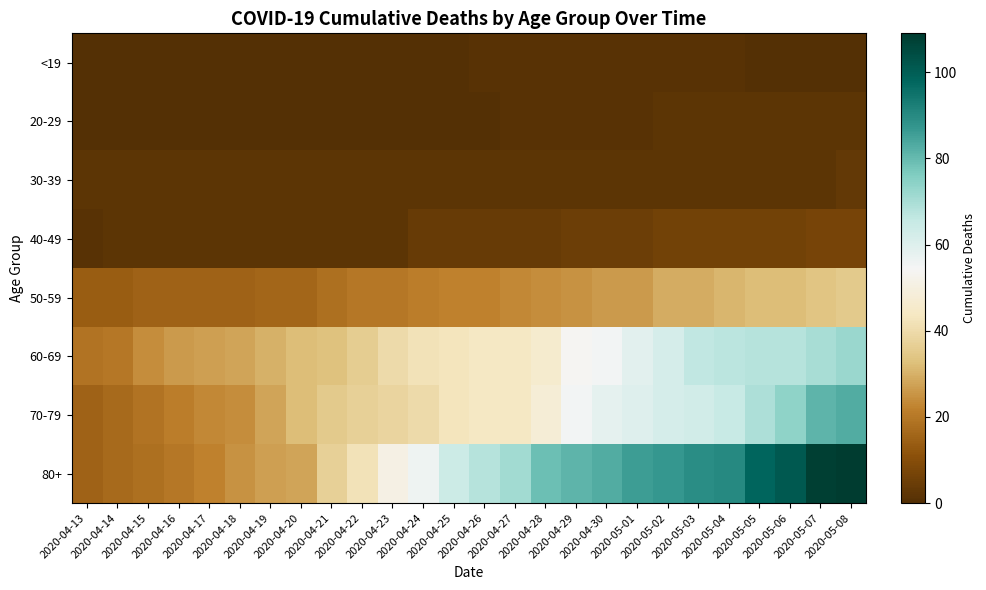

How many categories are shown in the chart?

26